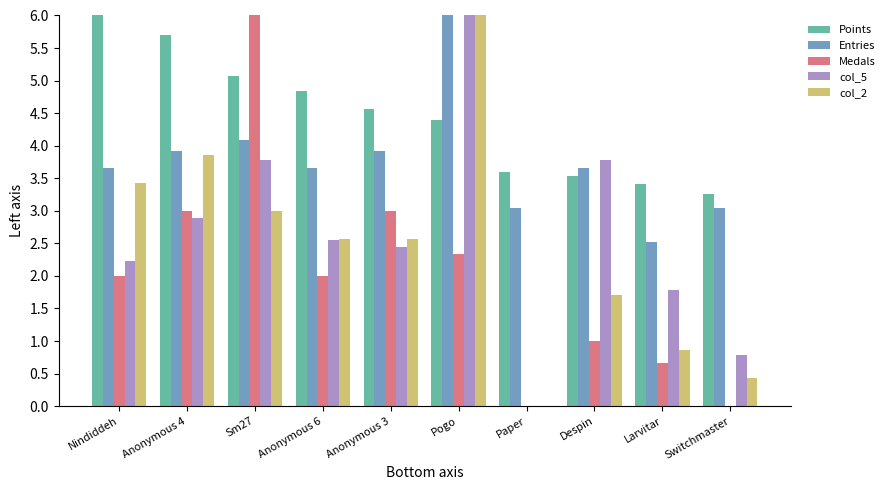

Which series changed the most between Anonymous 4 and Pogo?

col_5